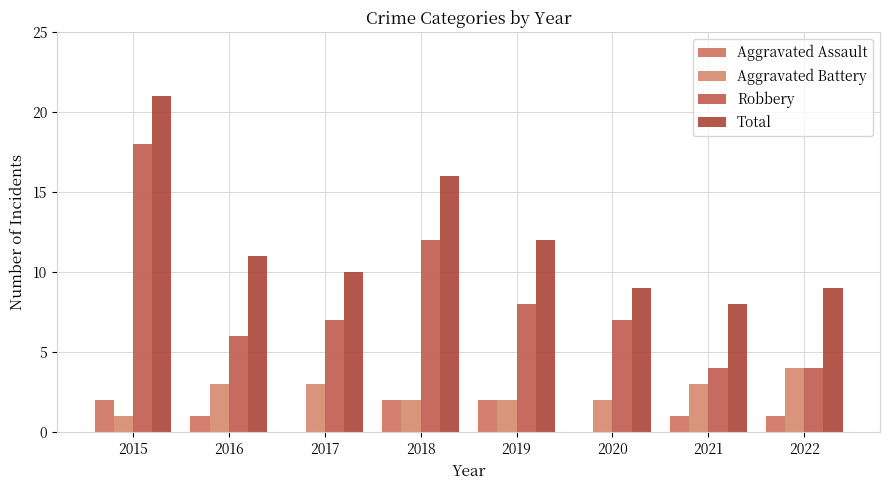

Reading left to right, list all the values displayed in this chart.

Aggravated Assault: 2015=2	2016=1	2017=0	2018=2	2019=2	2020=0	2021=1	2022=1
Aggravated Battery: 2015=1	2016=3	2017=3	2018=2	2019=2	2020=2	2021=3	2022=4
Robbery: 2015=18	2016=6	2017=7	2018=12	2019=8	2020=7	2021=4	2022=4
Total: 2015=21	2016=11	2017=10	2018=16	2019=12	2020=9	2021=8	2022=9